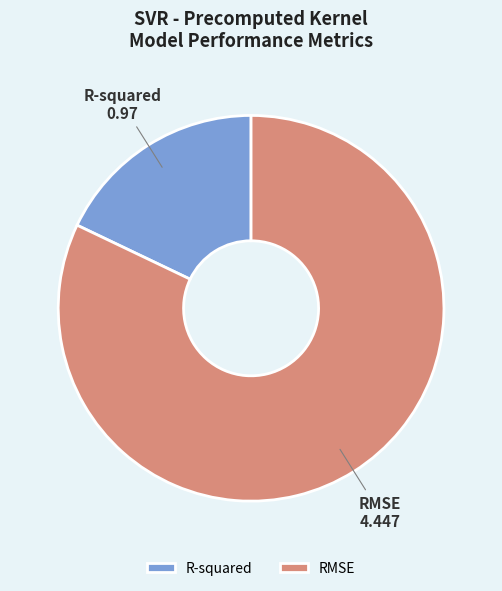

Is it true that R-squared is 18% of the pie?

True